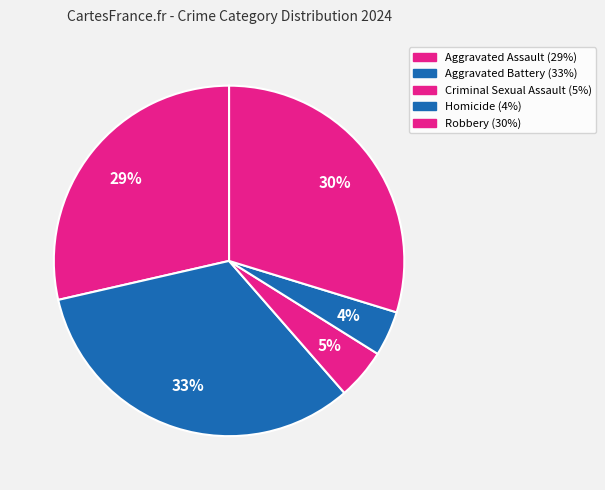

Do Robbery and Homicide together represent more than half of the pie?

No